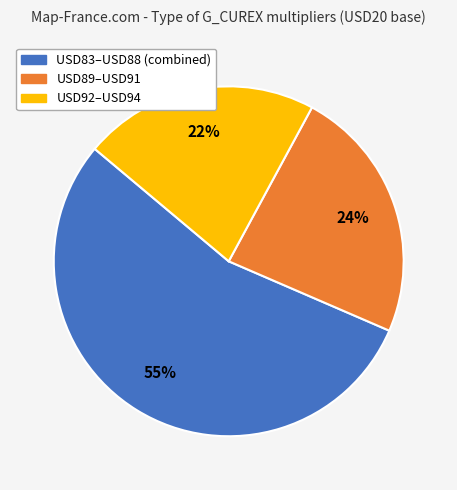

To the nearest percent, what is the average slice percentage?

33%